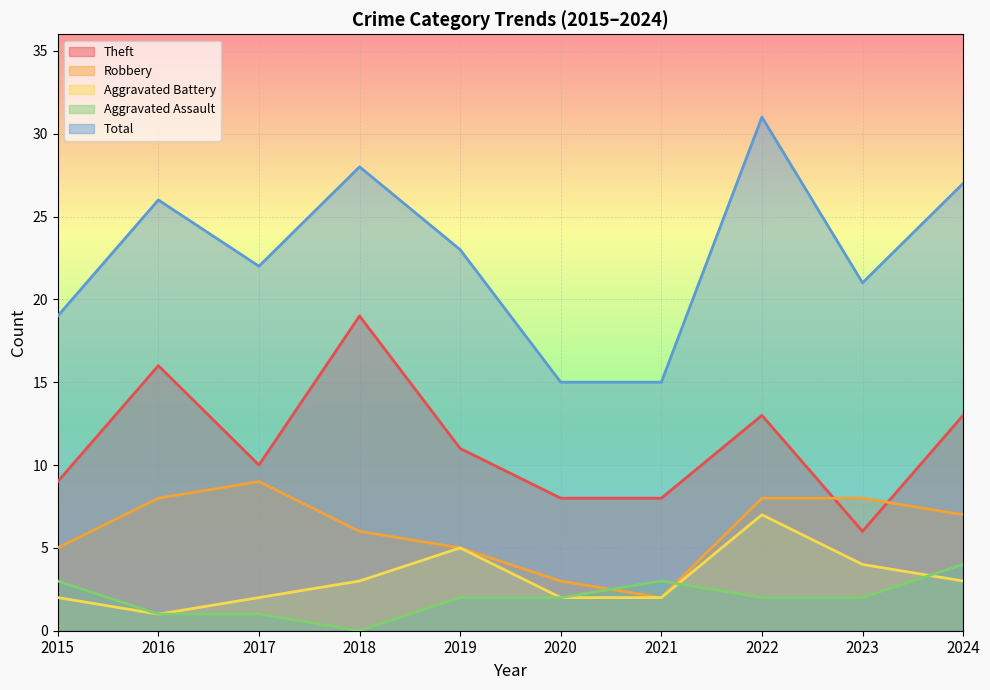

Reading right to left, extract all data points from this chart.

Theft: 2024=13	2023=6	2022=13	2021=8	2020=8	2019=11	2018=19	2017=10	2016=16	2015=9
Robbery: 2024=7	2023=8	2022=8	2021=2	2020=3	2019=5	2018=6	2017=9	2016=8	2015=5
Aggravated Battery: 2024=3	2023=4	2022=7	2021=2	2020=2	2019=5	2018=3	2017=2	2016=1	2015=2
Aggravated Assault: 2024=4	2023=2	2022=2	2021=3	2020=2	2019=2	2018=0	2017=1	2016=1	2015=3
Total: 2024=27	2023=21	2022=31	2021=15	2020=15	2019=23	2018=28	2017=22	2016=26	2015=19